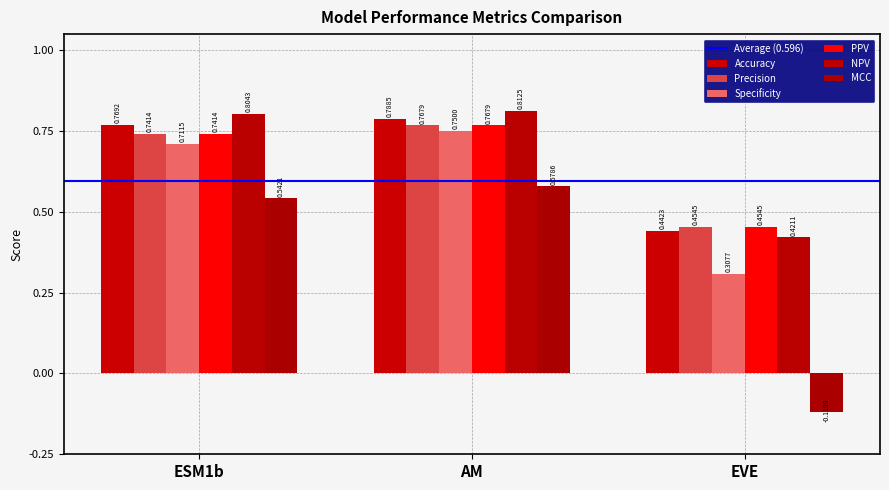

What position from the right is EVE?

1